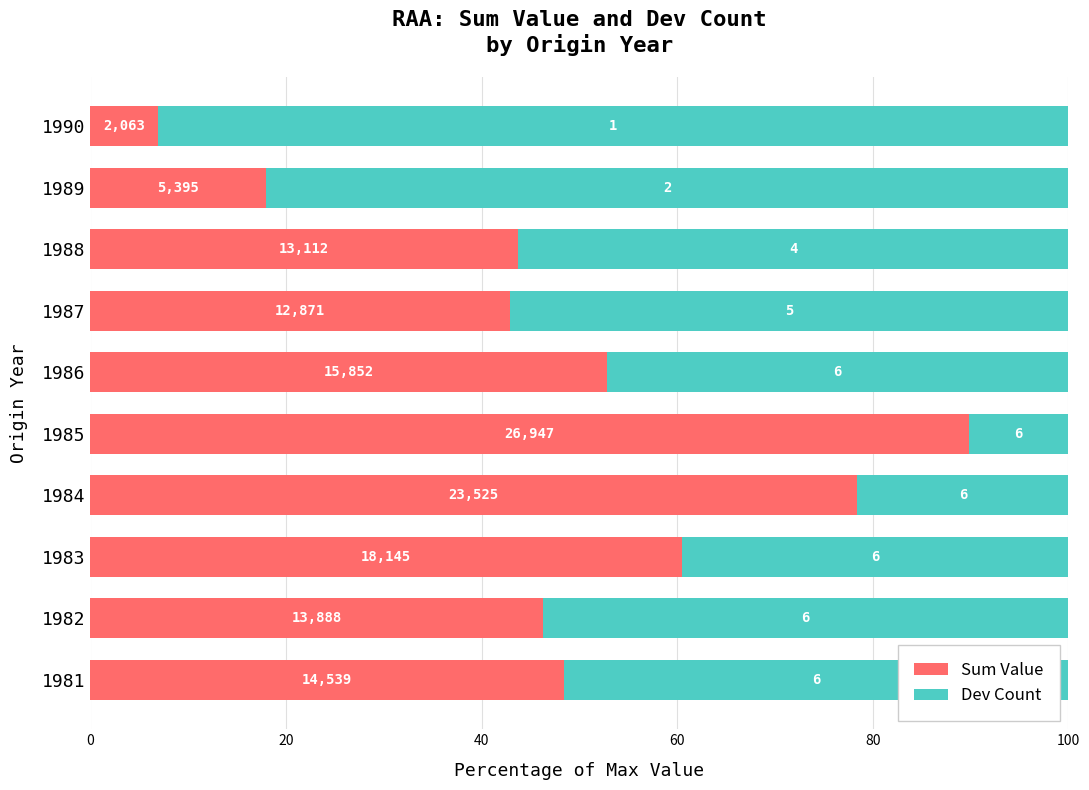

What are all the series names shown in the legend?

Sum Value, Dev Count